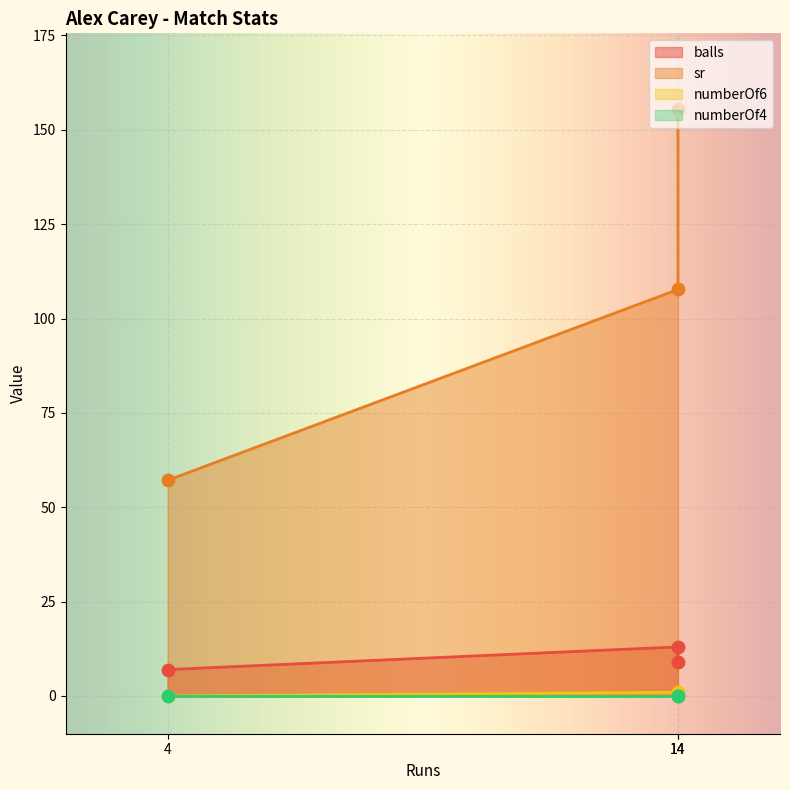

Is the value of balls at 14 greater than the value of numberOf6 at 4?

Yes